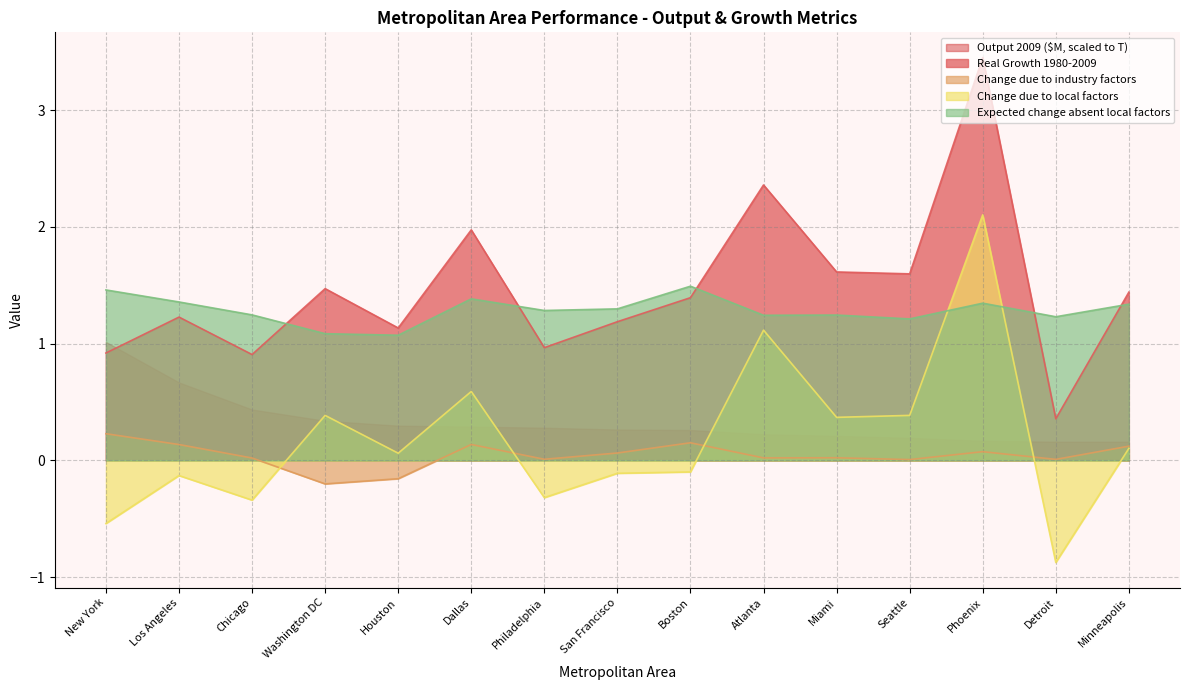

The Change due to industry factors series shows 0.3 at Boston. True or false?

False